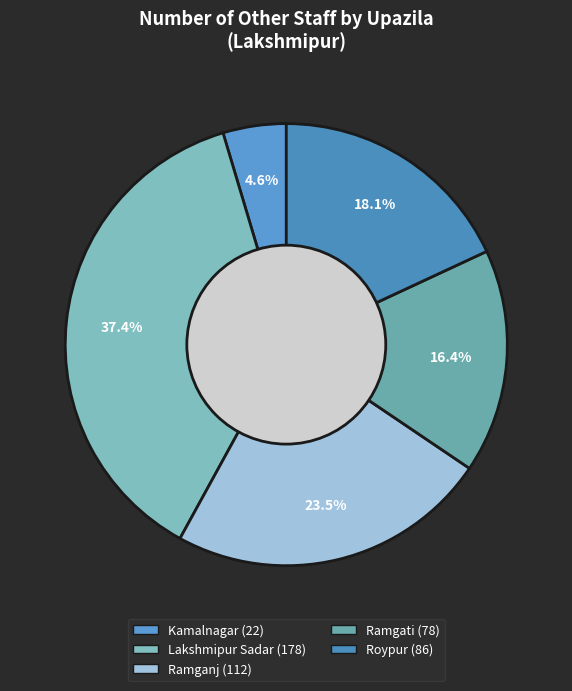

Is Roypur the majority of the pie?

No